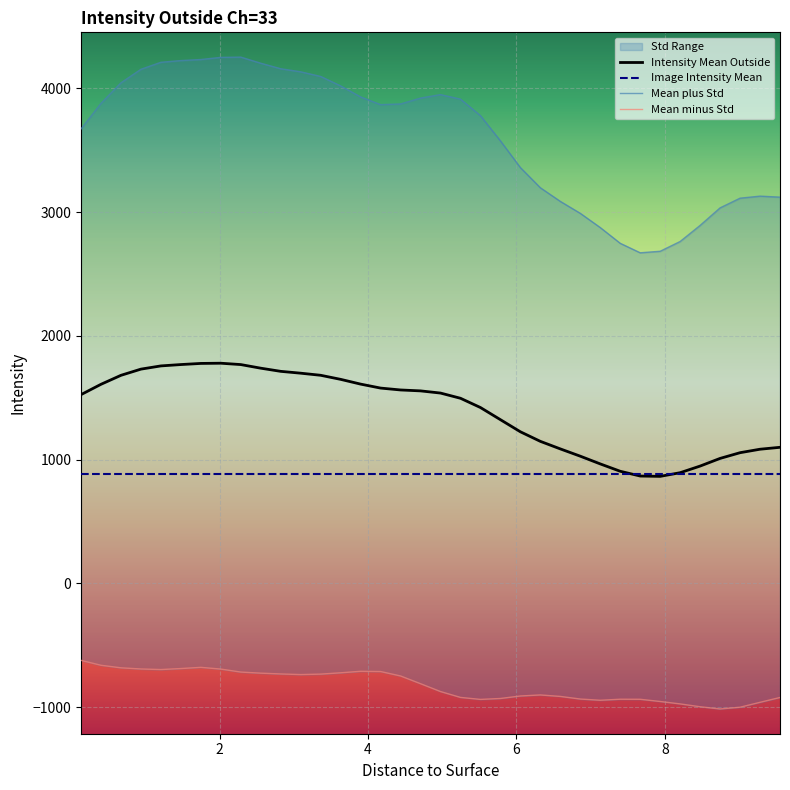

What is the average value of the Image Intensity Mean series?

887.0